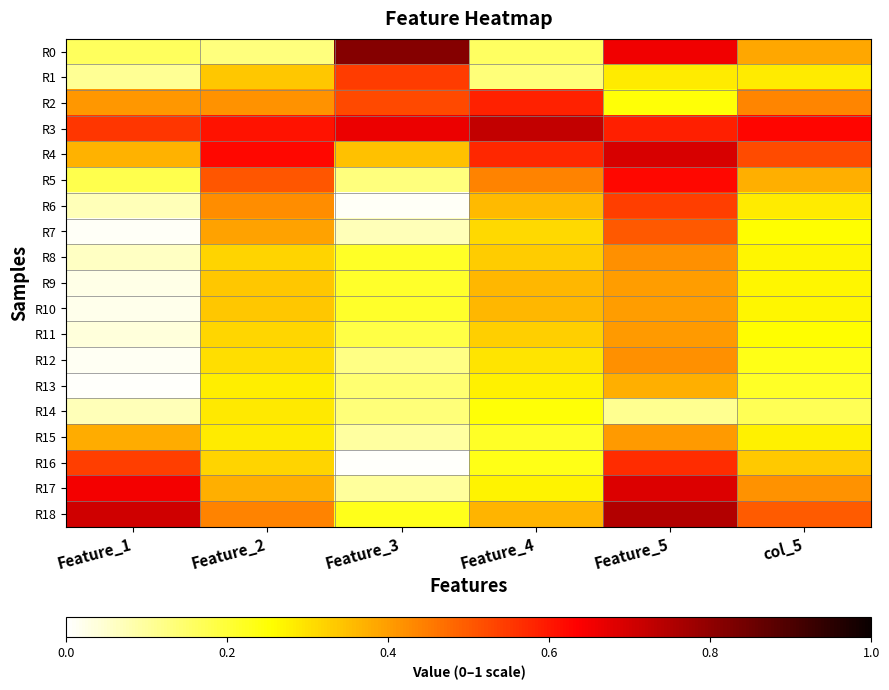

What is the total value across all series at Feature_3?

4.8